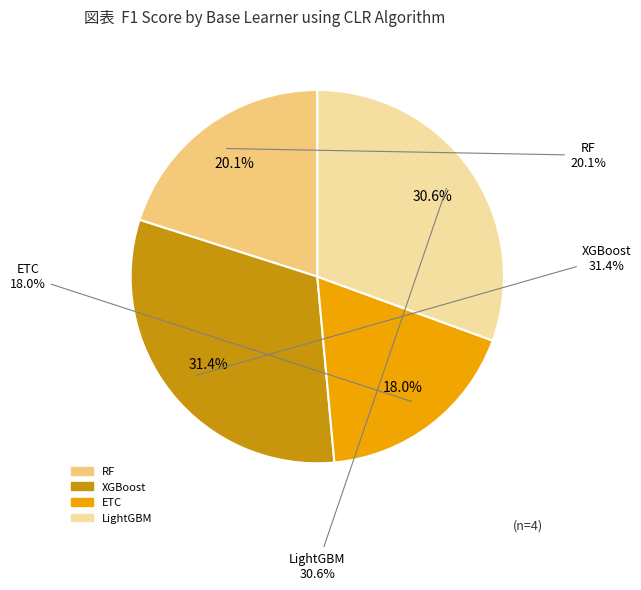

True or false: RF accounts for 6% of the total.

False